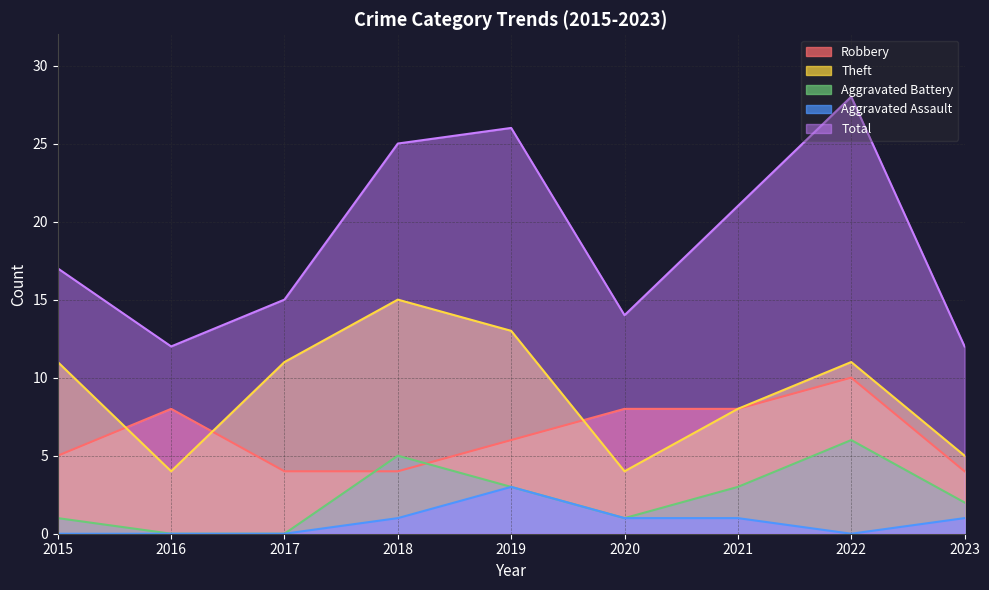

Rank the series at 2021 from lowest to highest value.

Aggravated Assault, Aggravated Battery, Robbery, Theft, Total